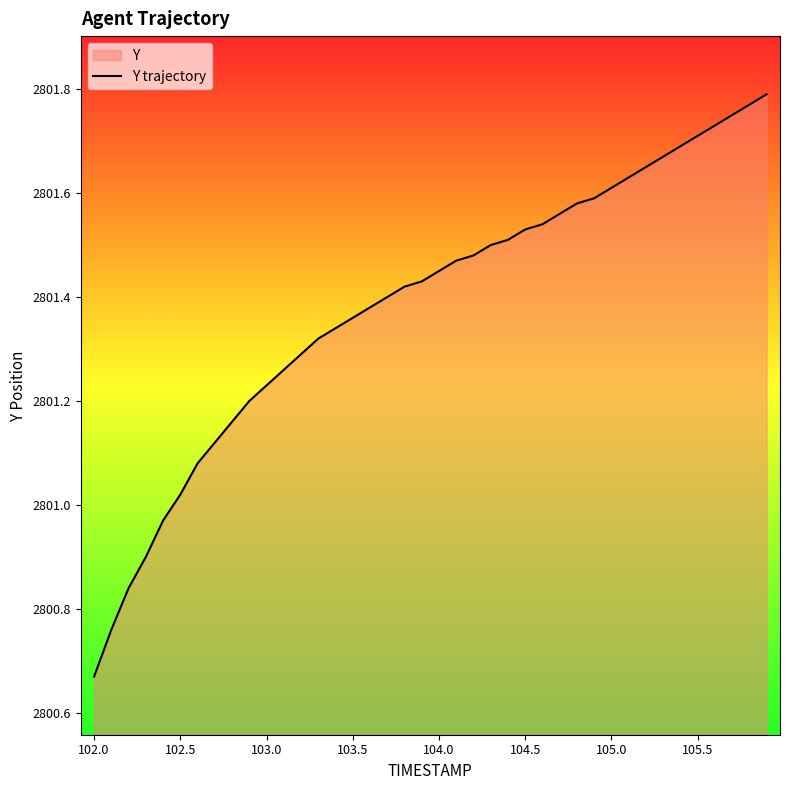

Which category has the lowest value across all series?

102.0